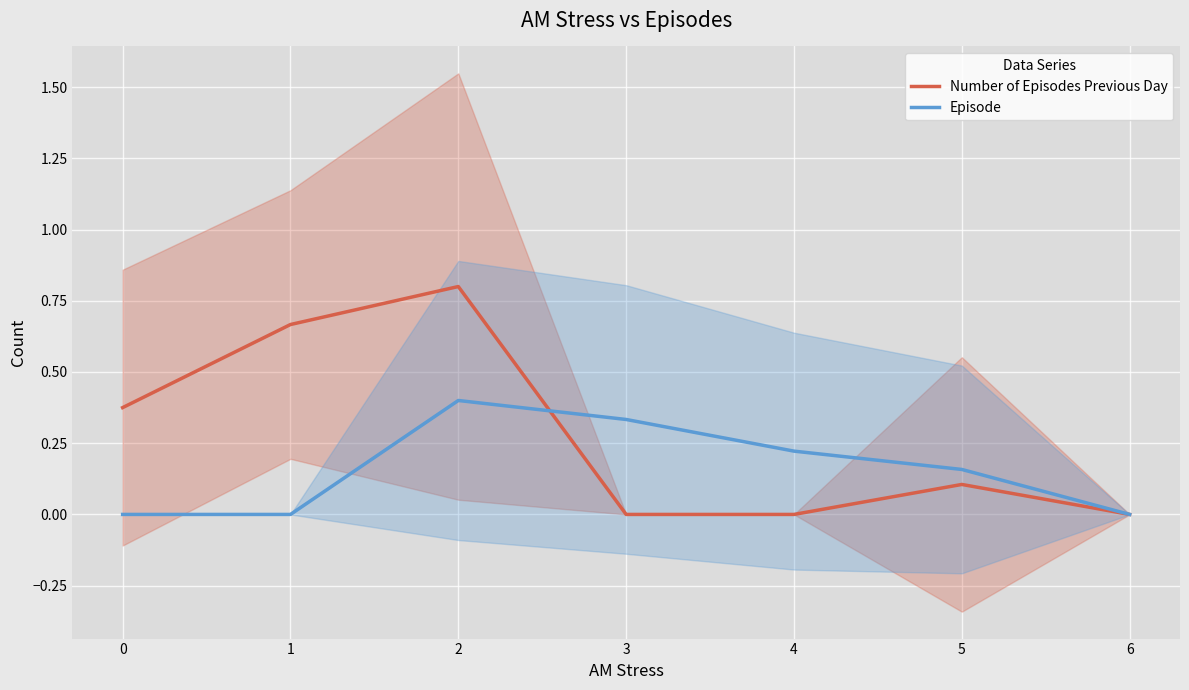

Which series has the widest spread of values?

Number of Episodes Previous Day